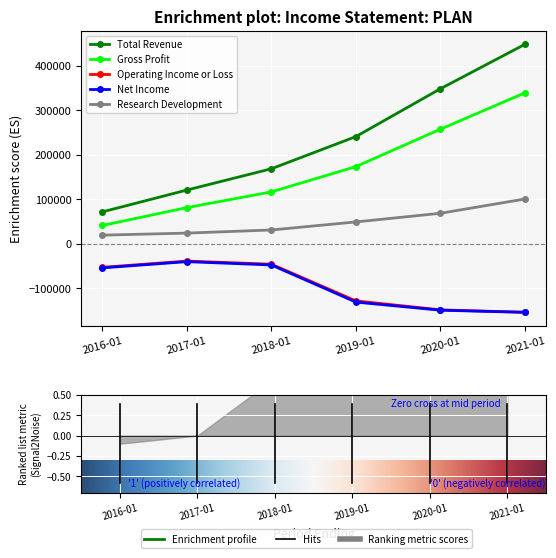

The value of Net Income at 2019-01 is -73918. True or false?

False